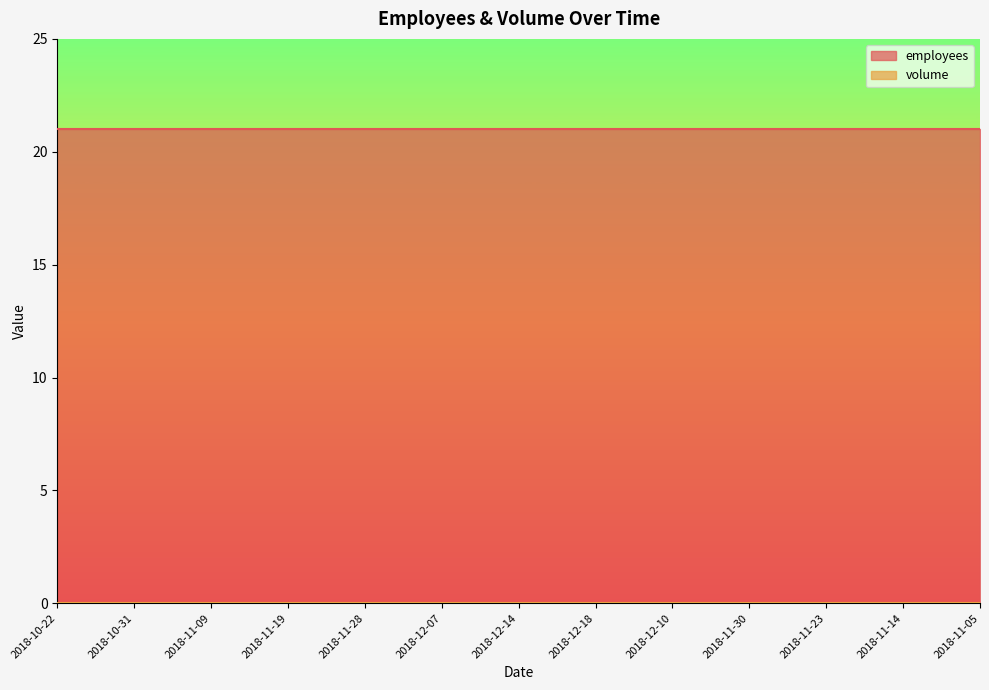

How many series are shown in this chart?

2